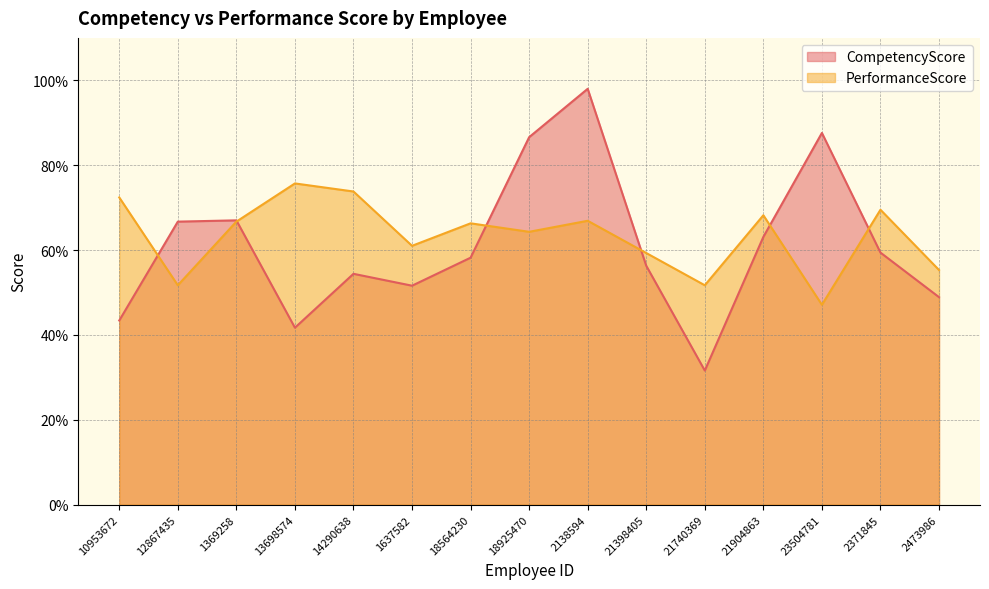

What is the label of the 2nd point from the right?

2371845